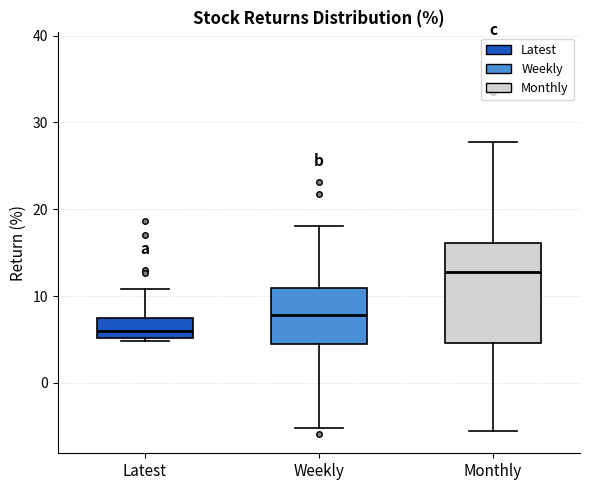

Which box is the tallest, from its lower edge to its upper edge?

Monthly